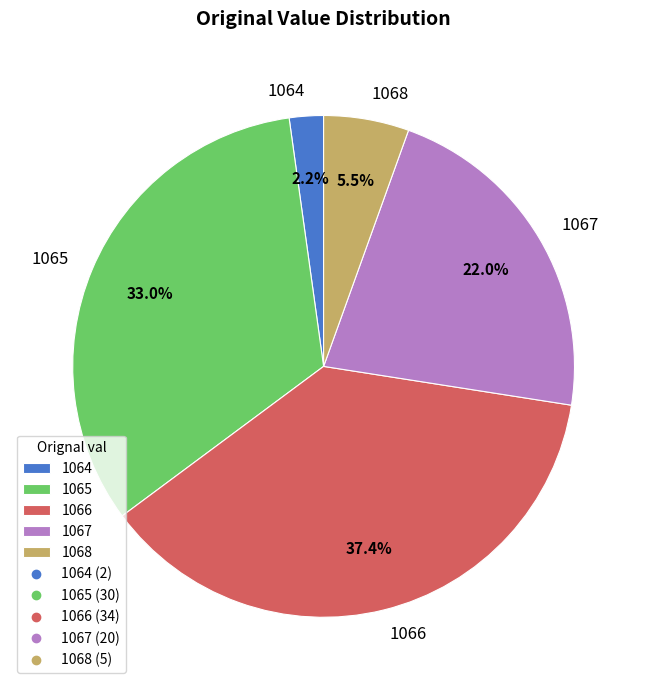

Which has a higher value, 1067 or 1065?

1065